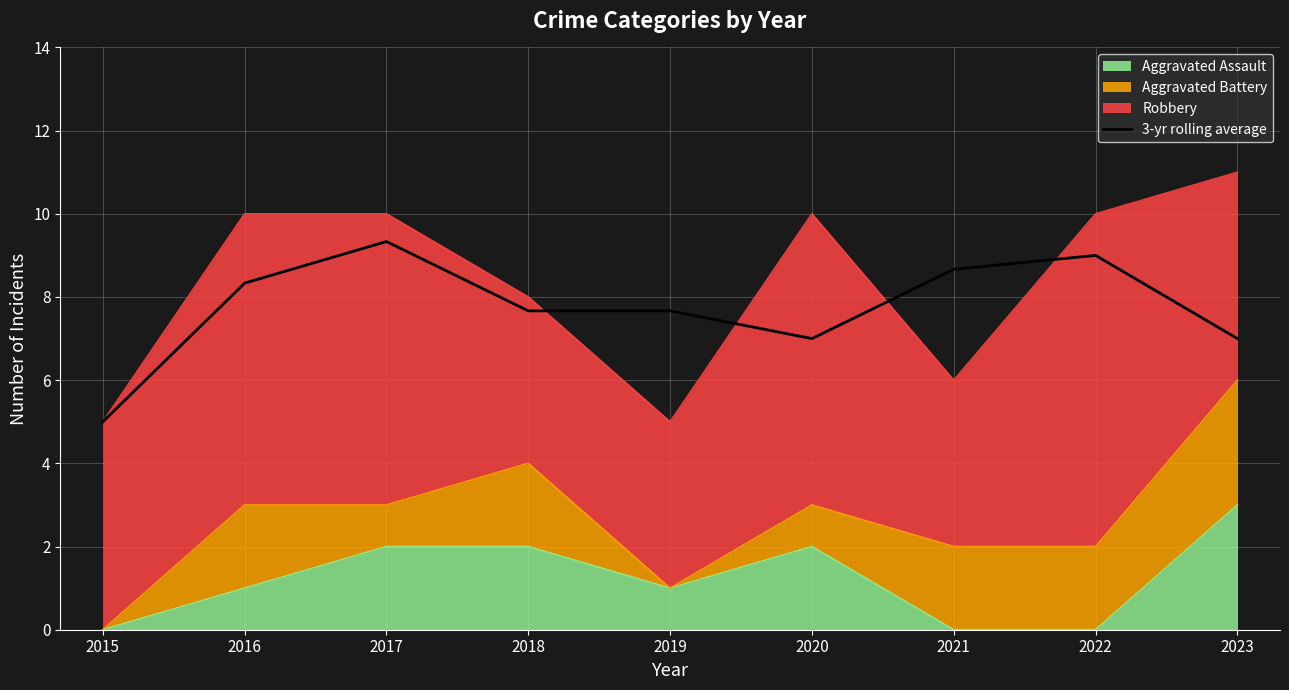

True or false: the data shows 7.7 at 2019.

True